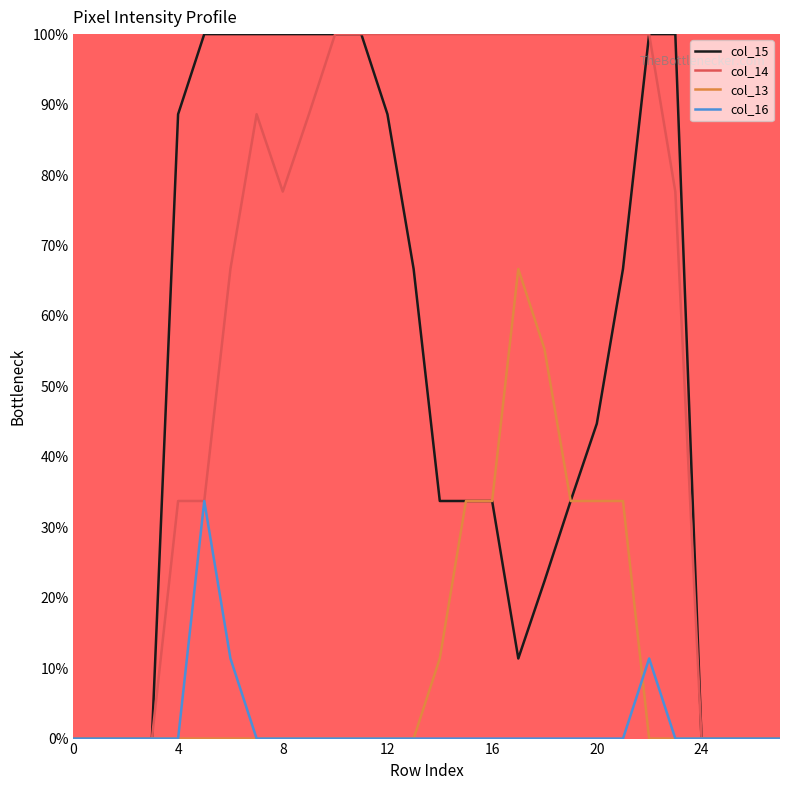

Which series has the largest total across all categories?

col_14